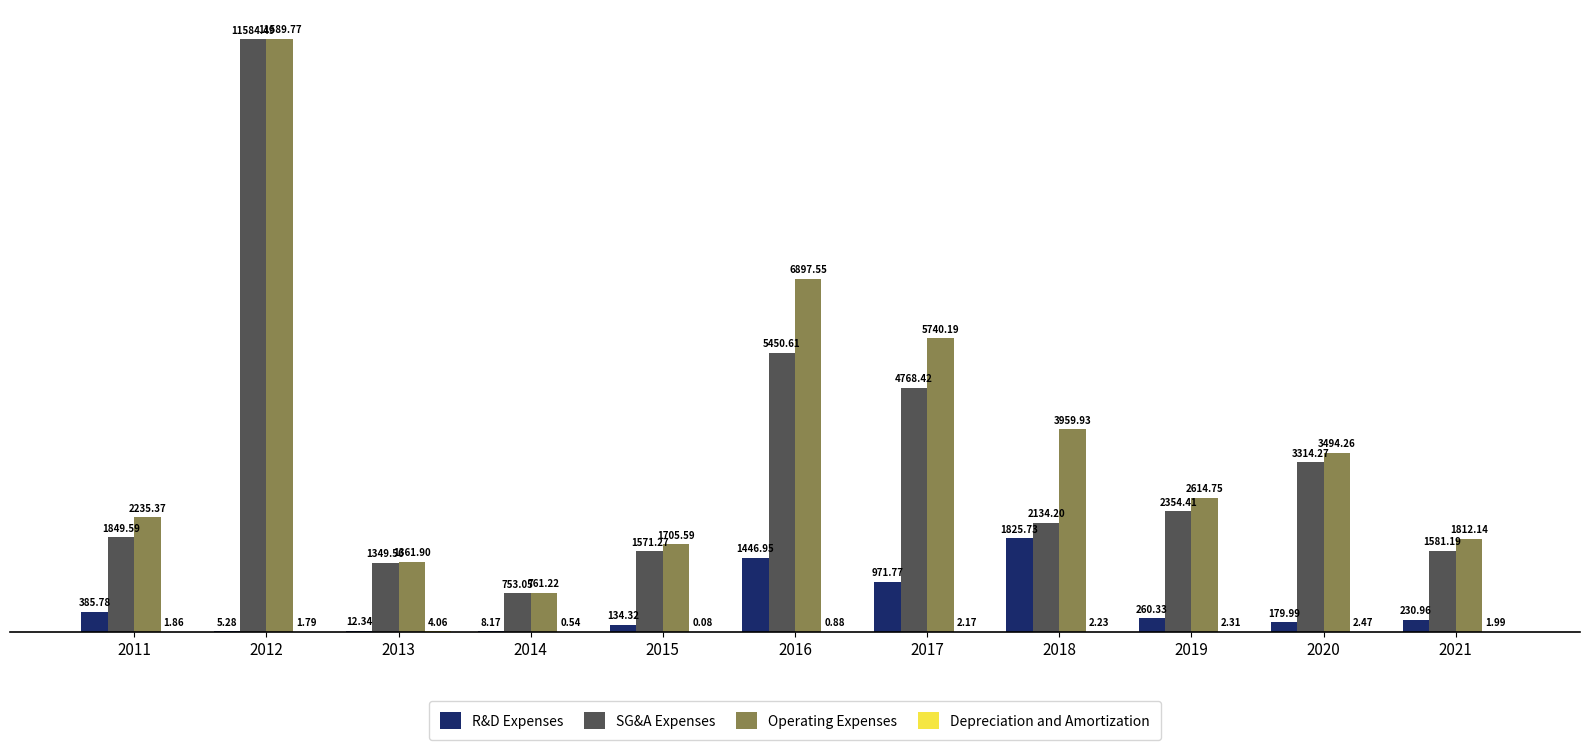

Is the value of SG&A Expenses at 2018 greater than the value of Operating Expenses at 2017?

No